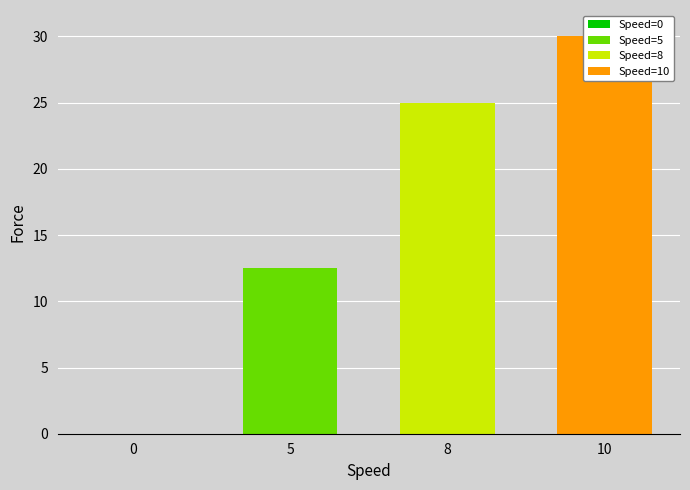

Does the chart contain stacked bars?

No